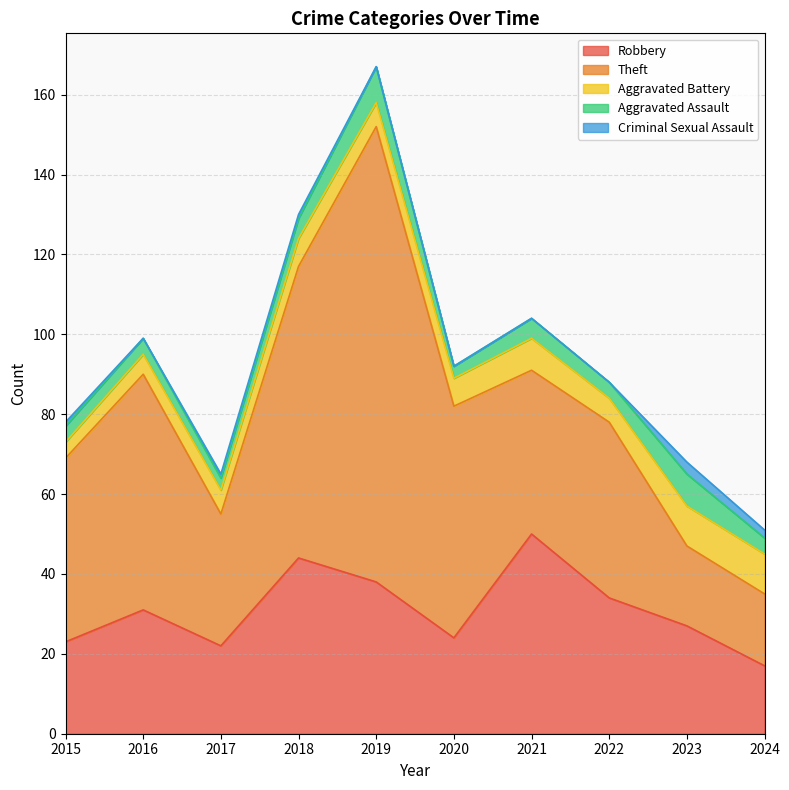

List the series in order of their peak value, lowest first.

Criminal Sexual Assault, Aggravated Assault, Aggravated Battery, Robbery, Theft